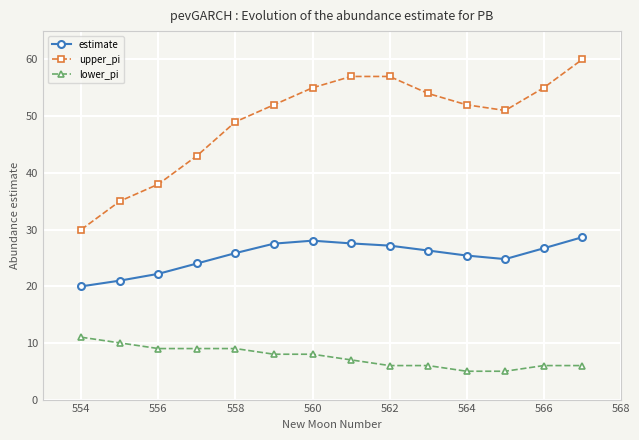

At how many categories does at least one series exceed 40?

11